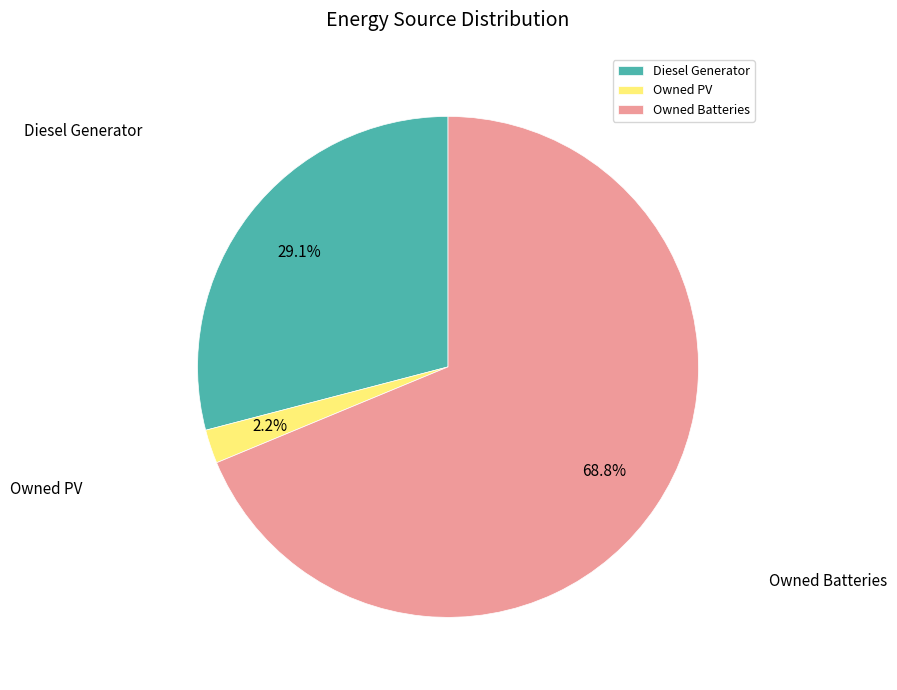

To the nearest percent, what is the difference between the largest and smallest slice percentages?

67%